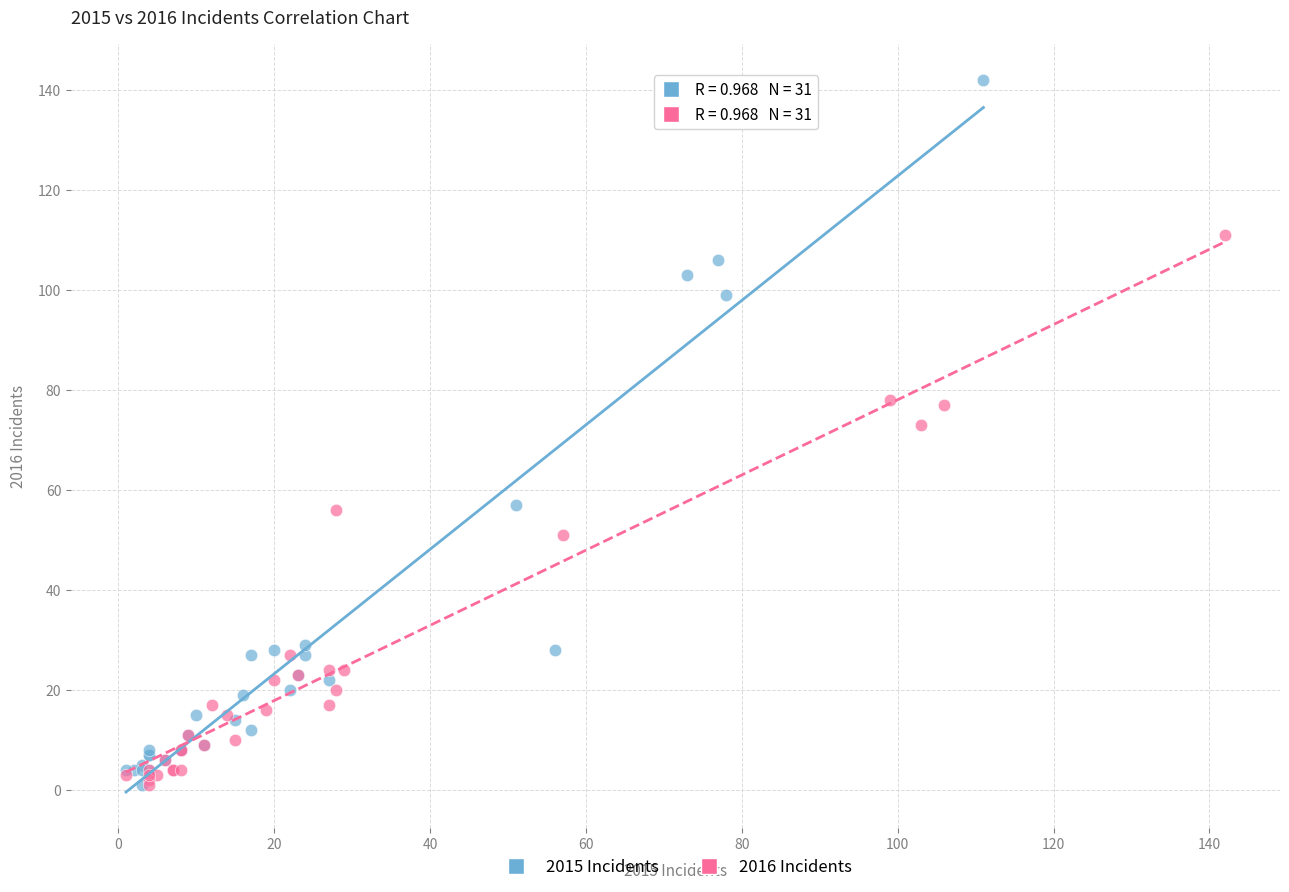

Which series reaches the maximum Y coordinate?

2015 Incidents